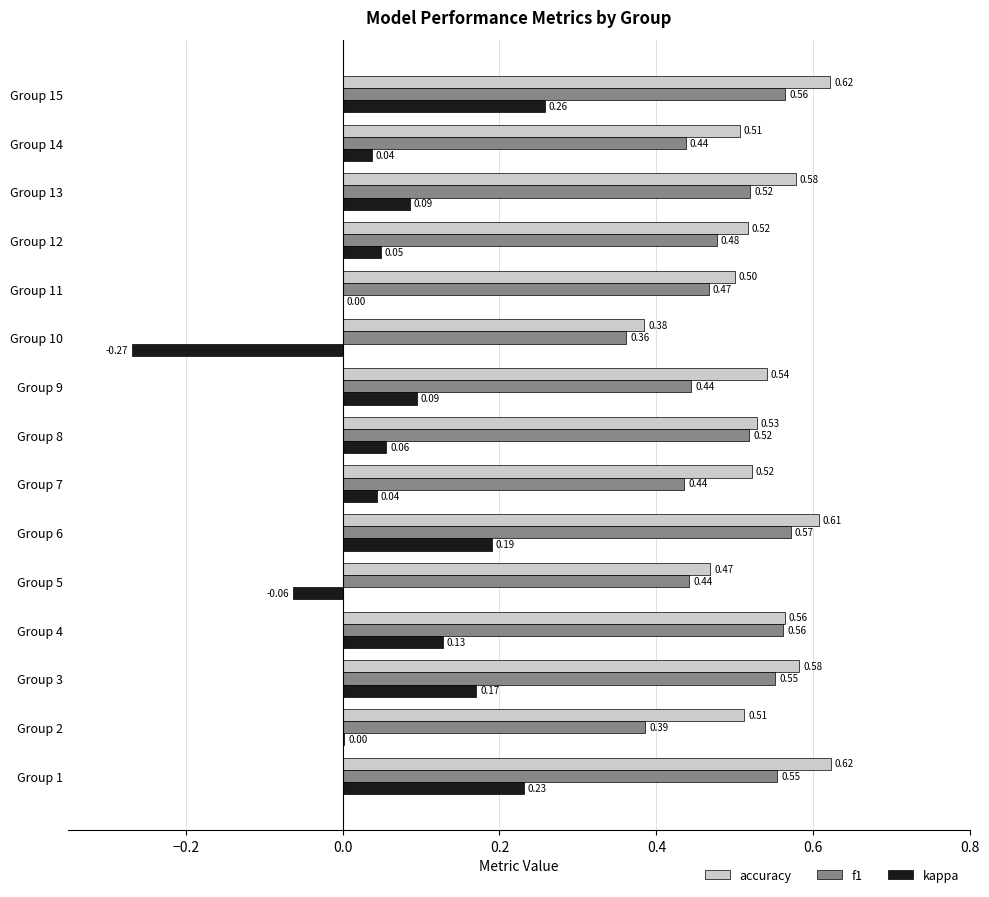

How many categories are shown in the chart?

15